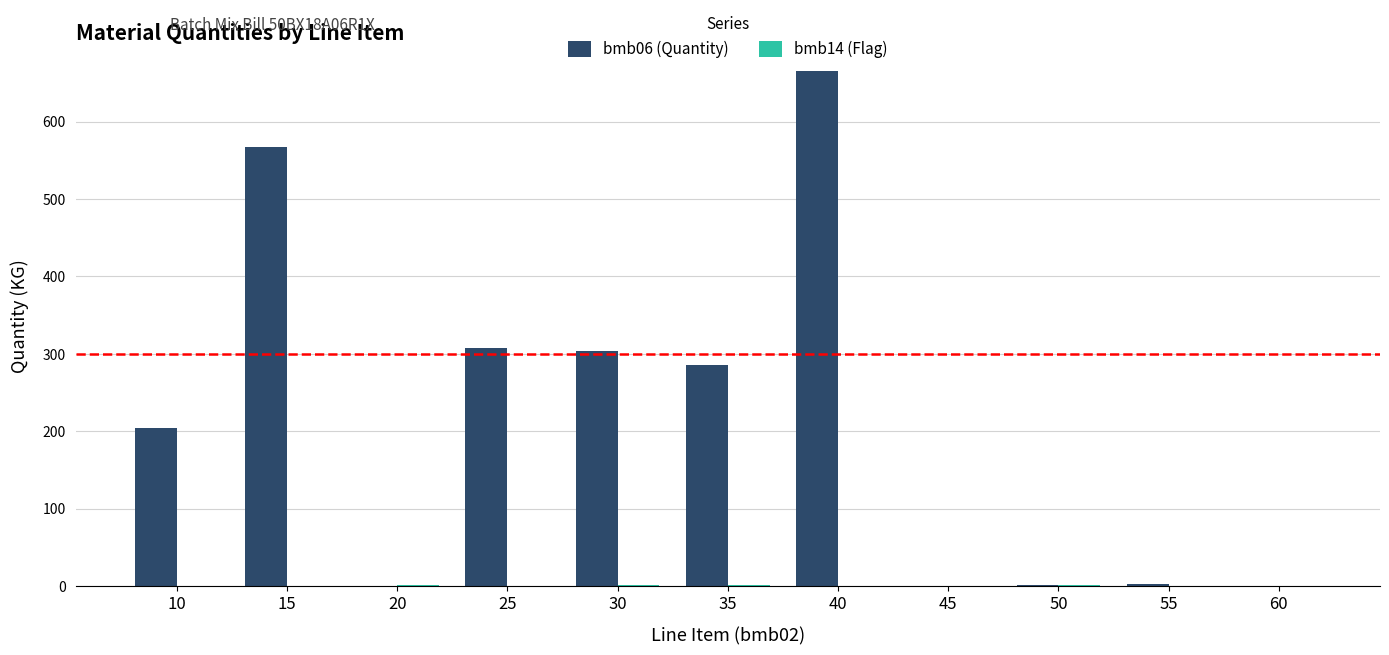

At which category is the sum across all series the highest?

40